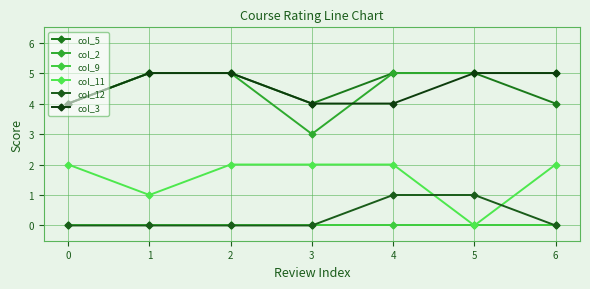

True or false: col_9 and col_2 cross at least once.

False